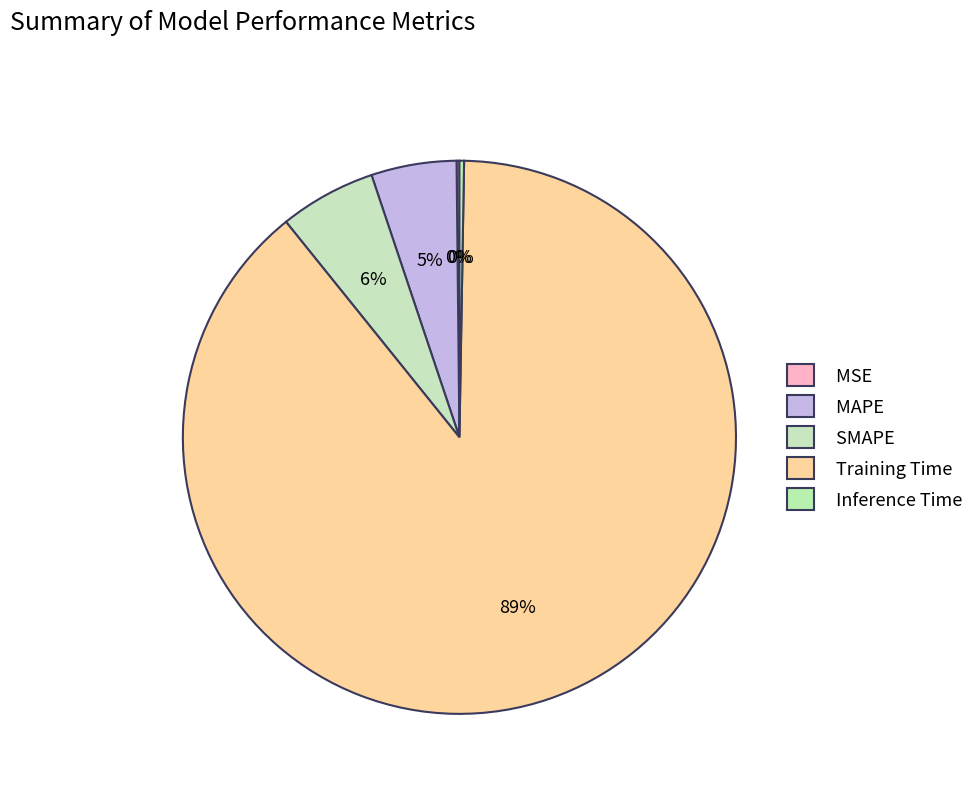

Which category has the biggest portion of the pie?

Training Time